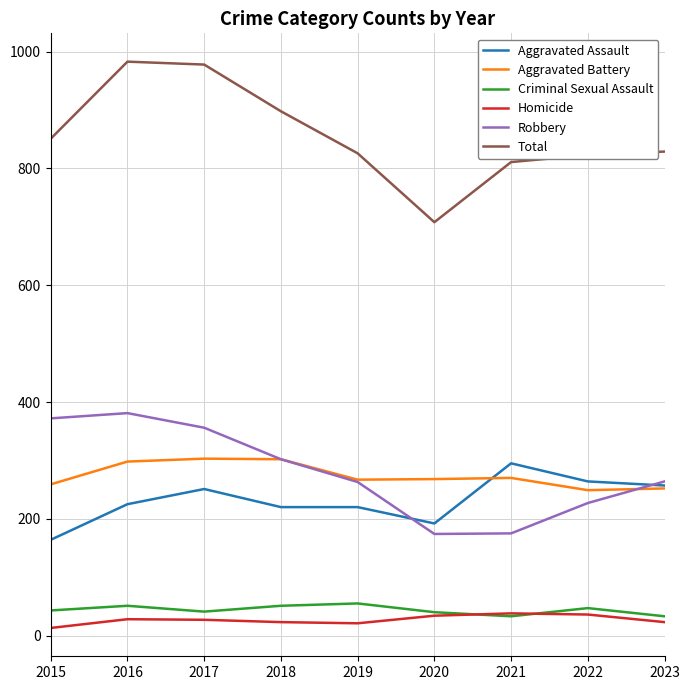

The Robbery series shows 264 at 2023. True or false?

True